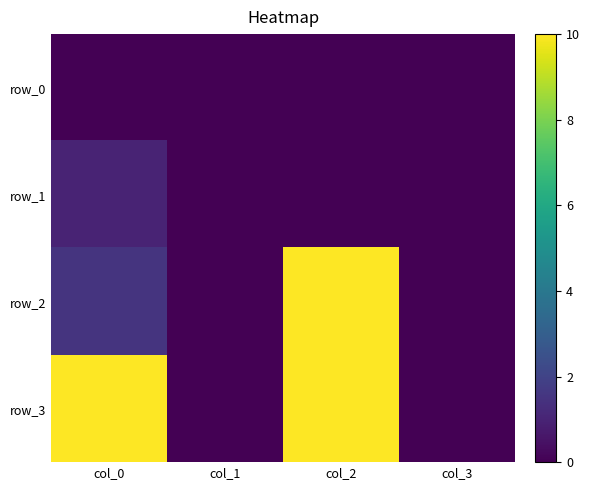

At which label does row_0 reach its minimum?

col_0